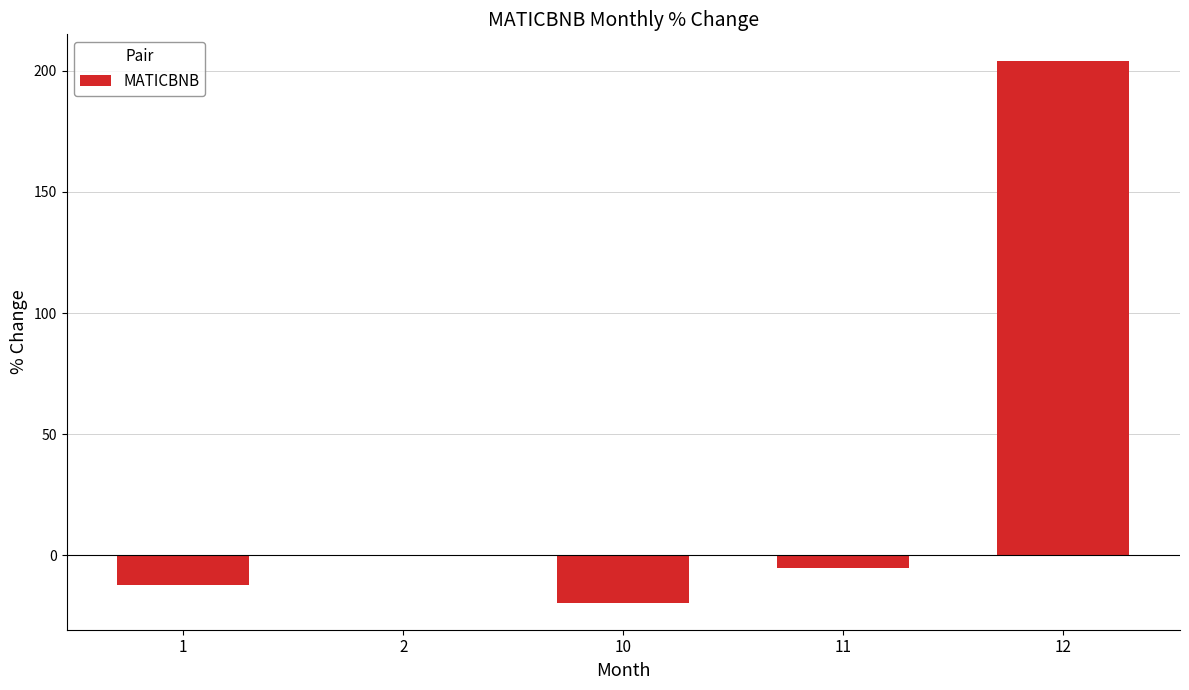

What is the change in value from 1 to 12?

+216.0